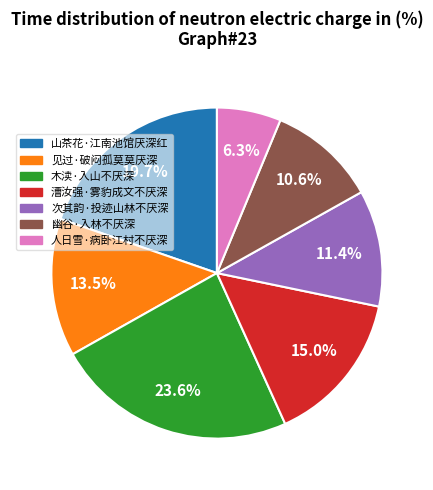

How many segments does this pie chart have?

7